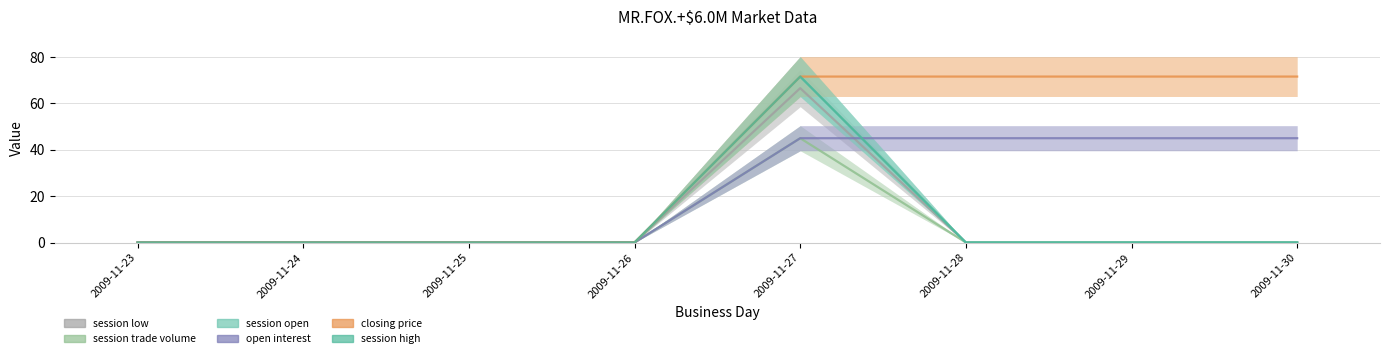

The session open series shows 0.0 at 2009-11-29. True or false?

True